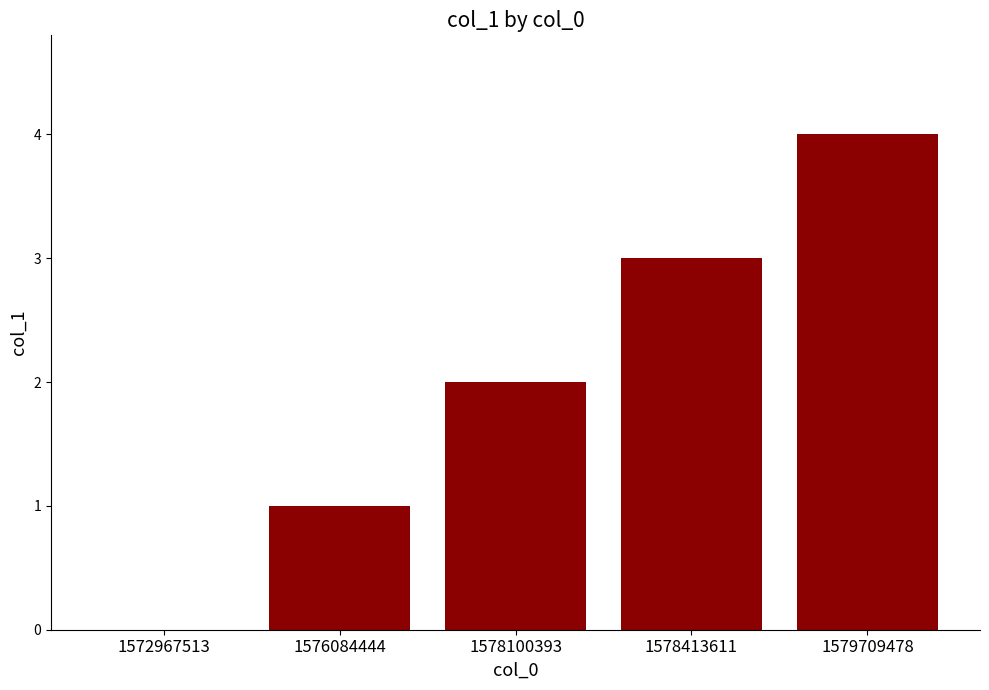

What is the sum of all values?

10